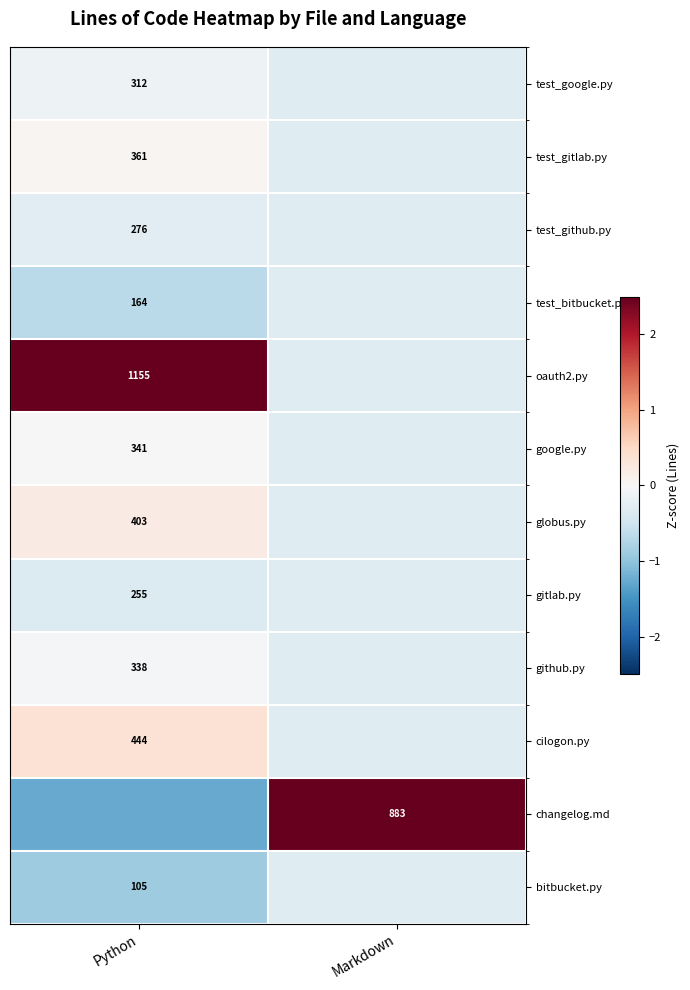

Is the value of google.py at Python greater than the value of gitlab.py at Python?

Yes